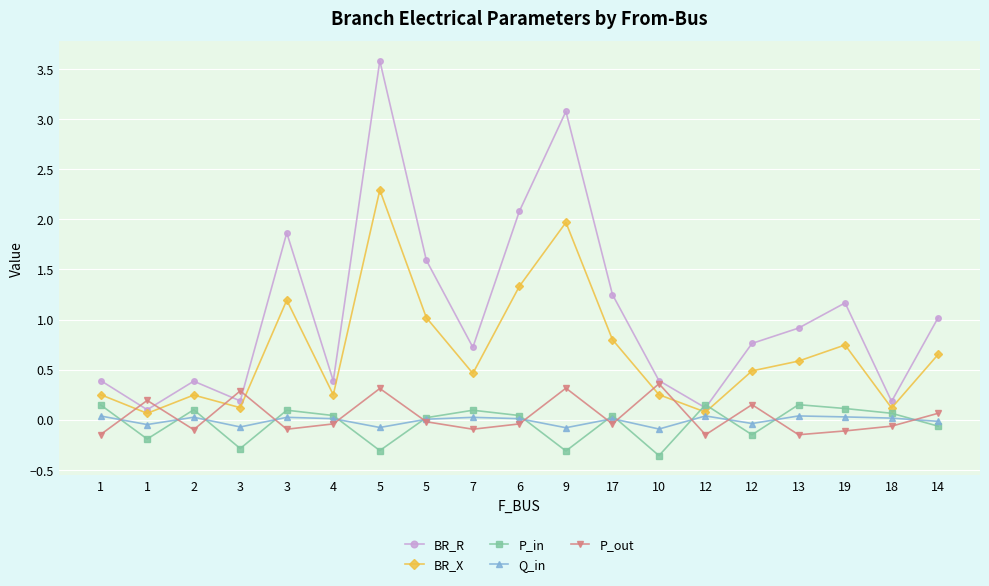

Count the number of data series in this chart.

5